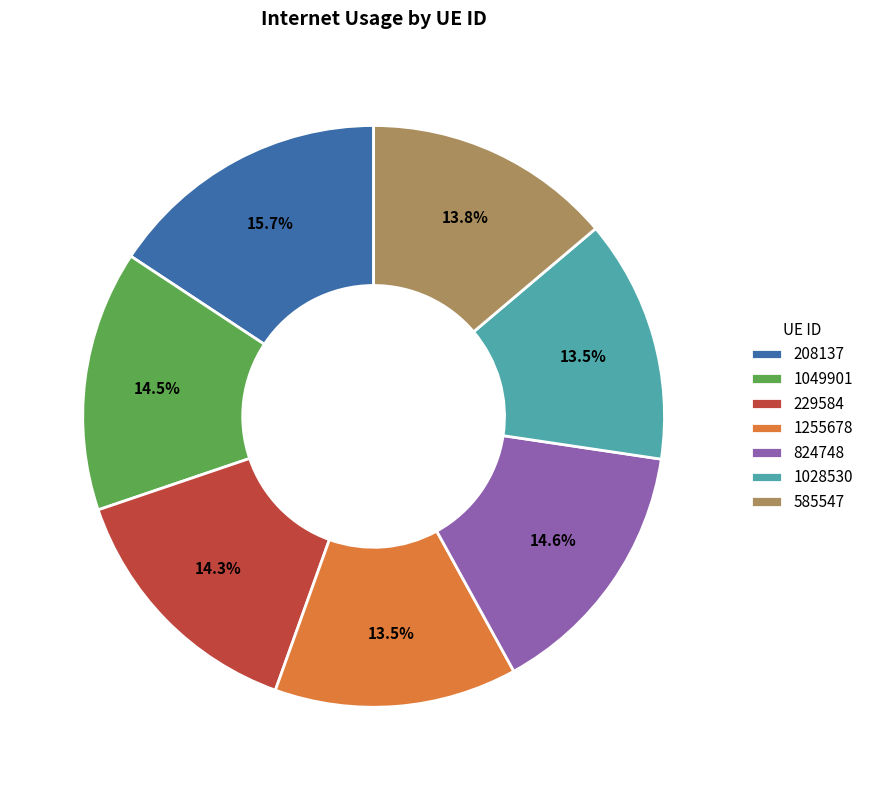

Count the number of slices in the pie.

7